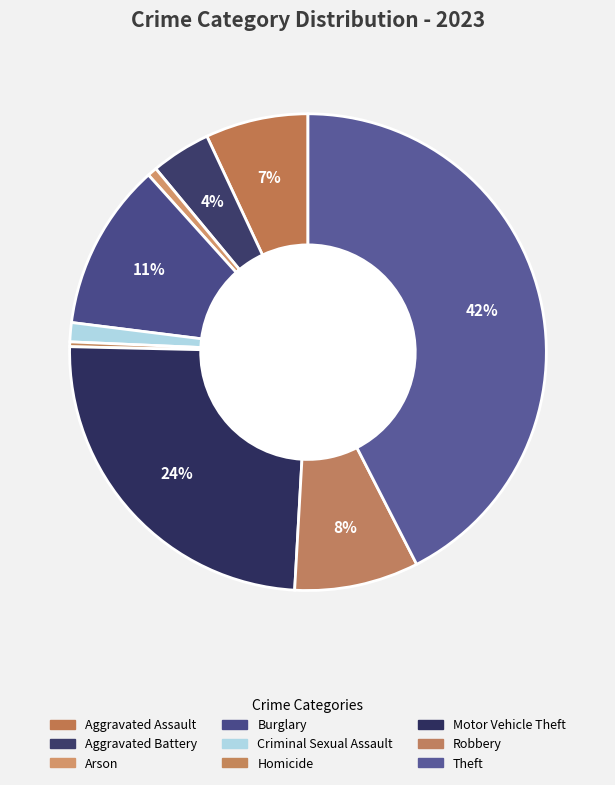

To the nearest percent, what percentage of the pie is Robbery?

8%